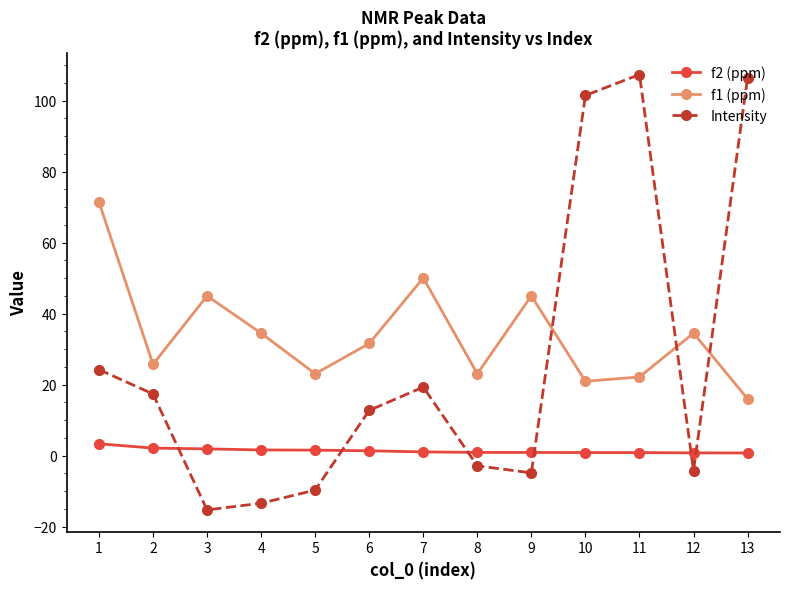

What is the sum of all f2 (ppm) values?

18.4